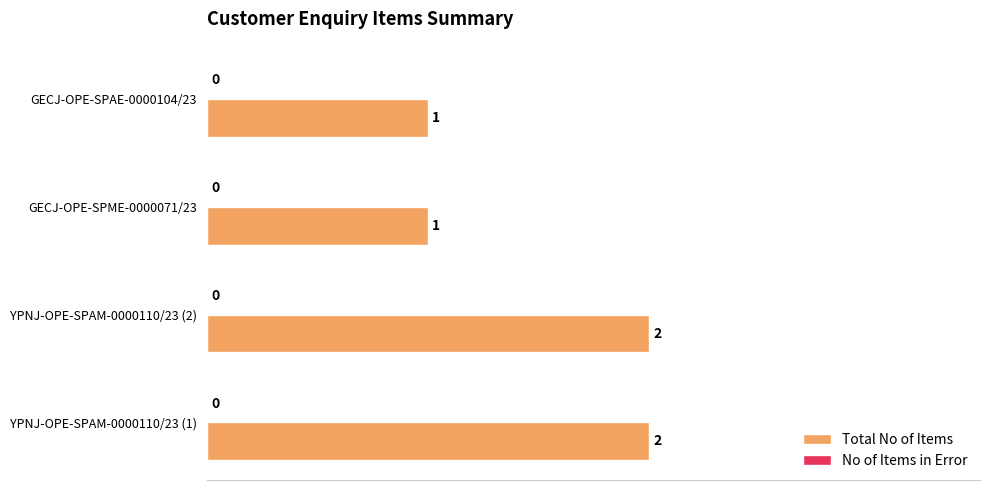

Are the bars grouped side by side (vs. stacked)?

No